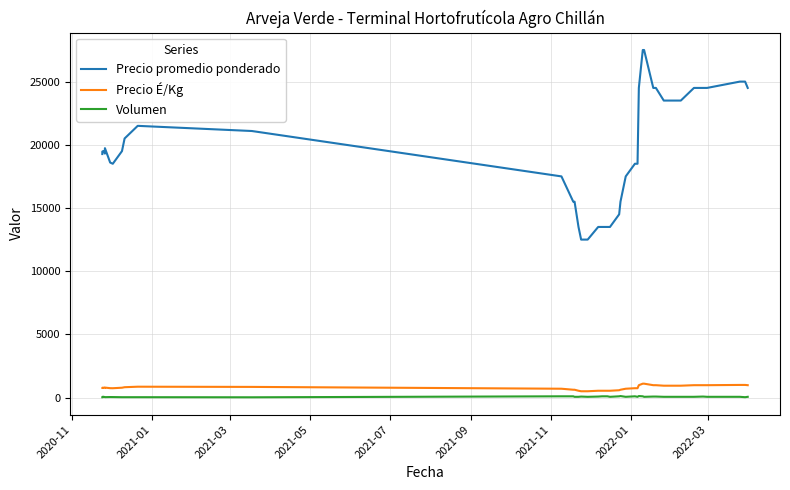

Rank the series by their maximum value, from lowest to highest.

Volumen, Precio É/Kg, Precio promedio ponderado